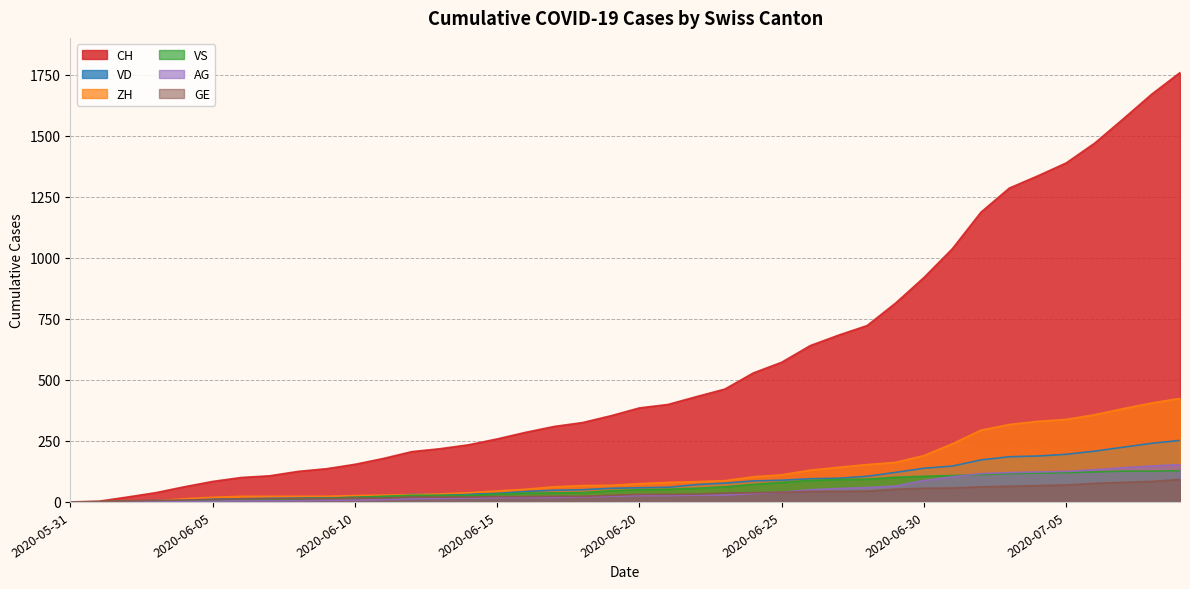

What is the difference between the second highest and minimum values in the VD series?

240